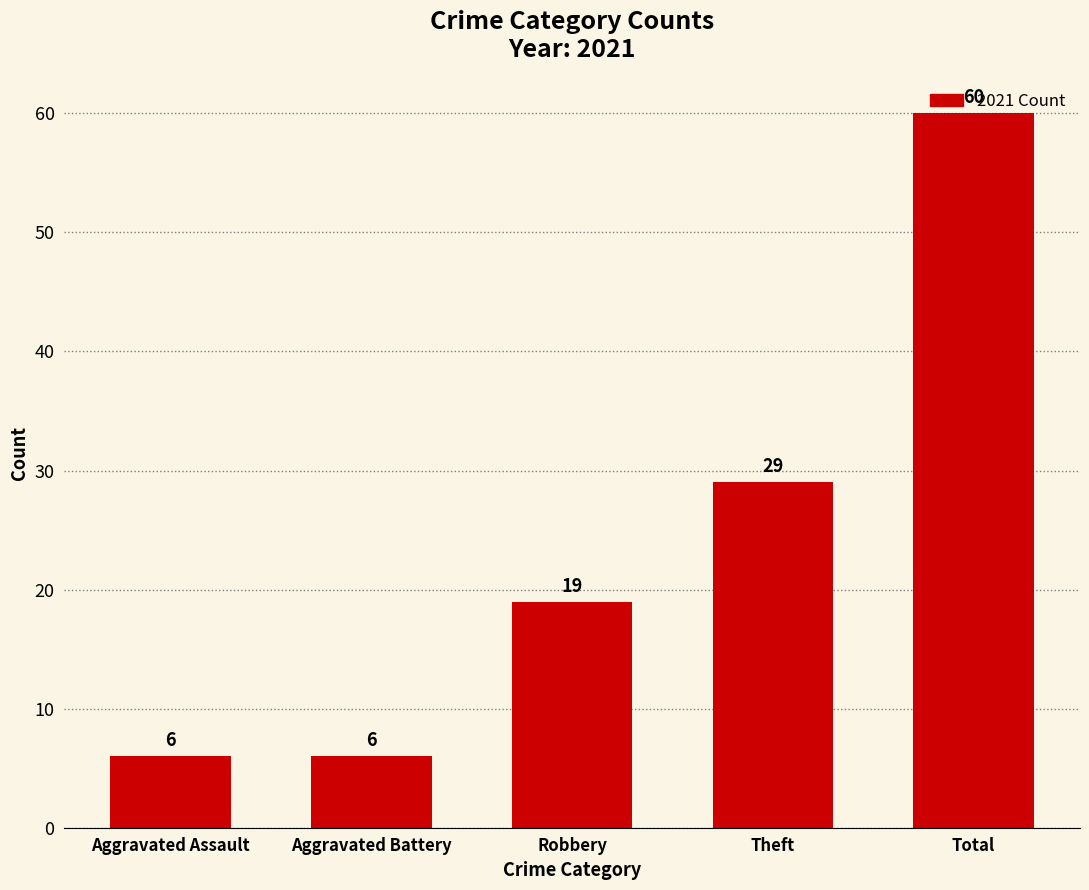

What is the smallest value displayed?

6